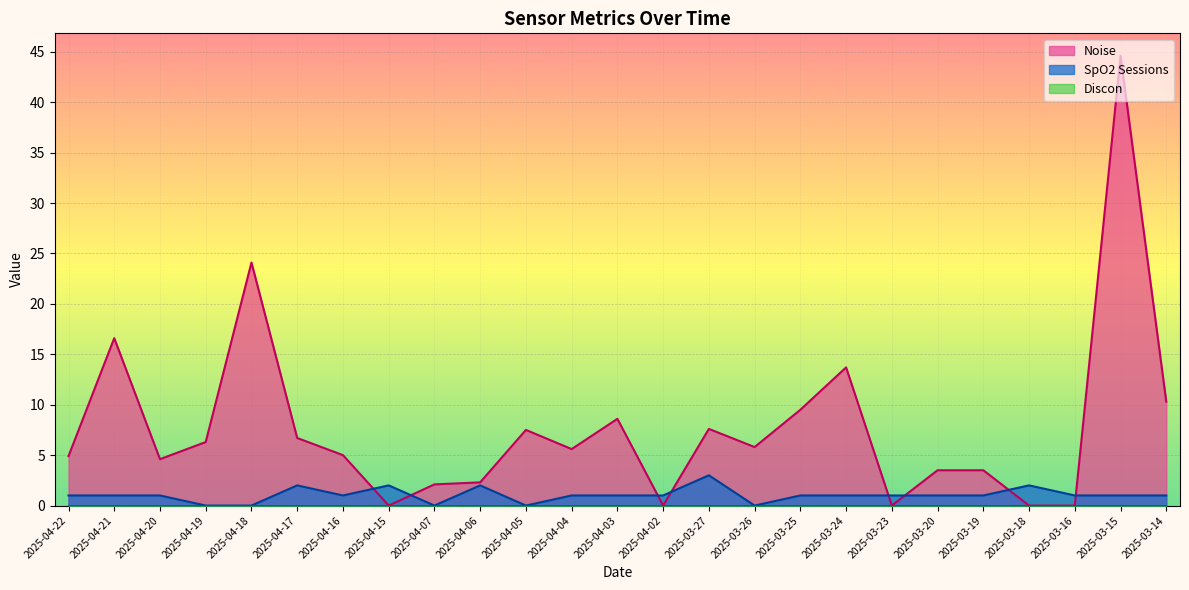

What is the sum of the Noise values at 2025-04-03 and 2025-03-24?

22.3